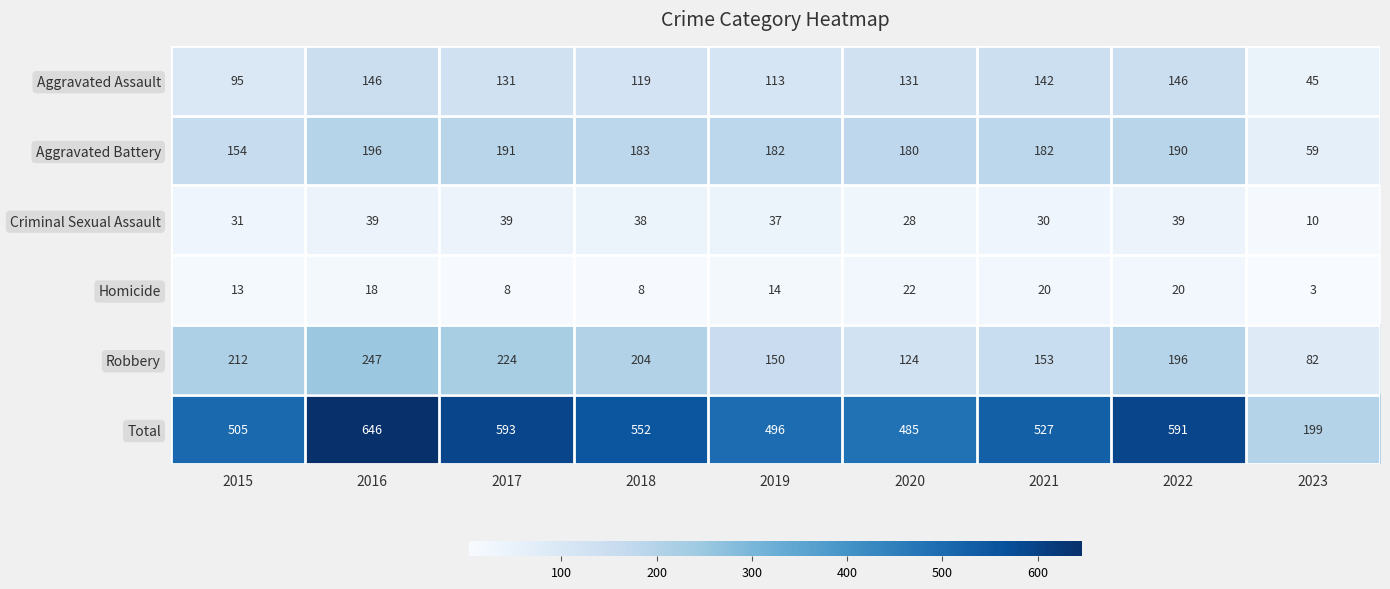

What is the total value across all series at 2021?

1054